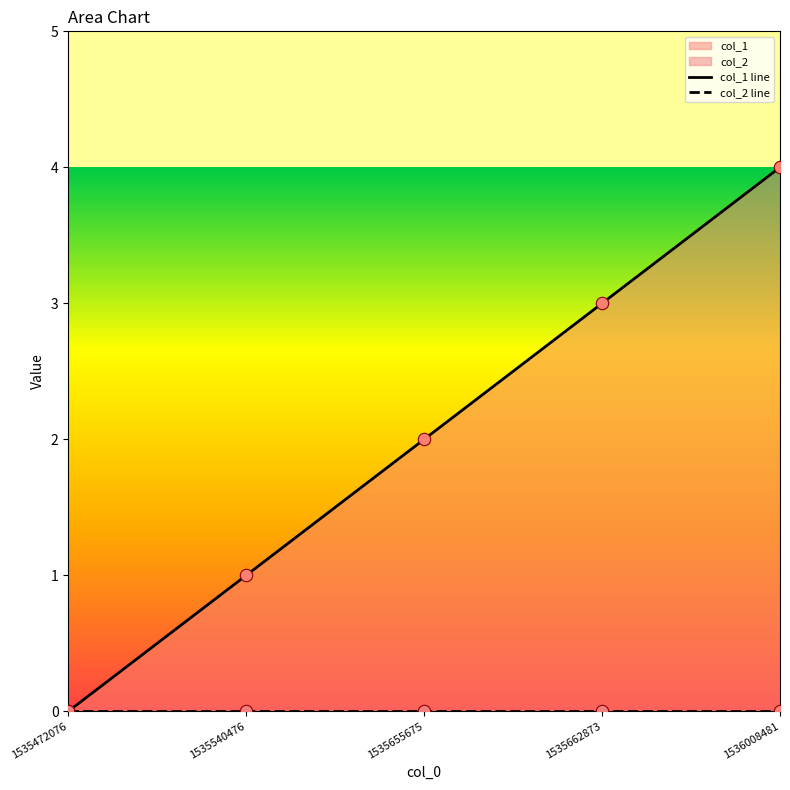

What are all the series names shown in the legend?

col_1 line, col_2 line